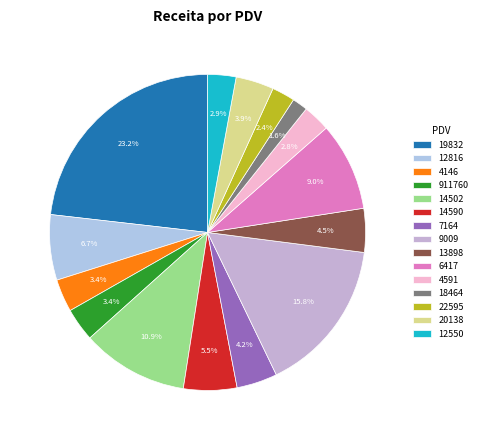

True or false: 14502 accounts for 11% of the total.

True